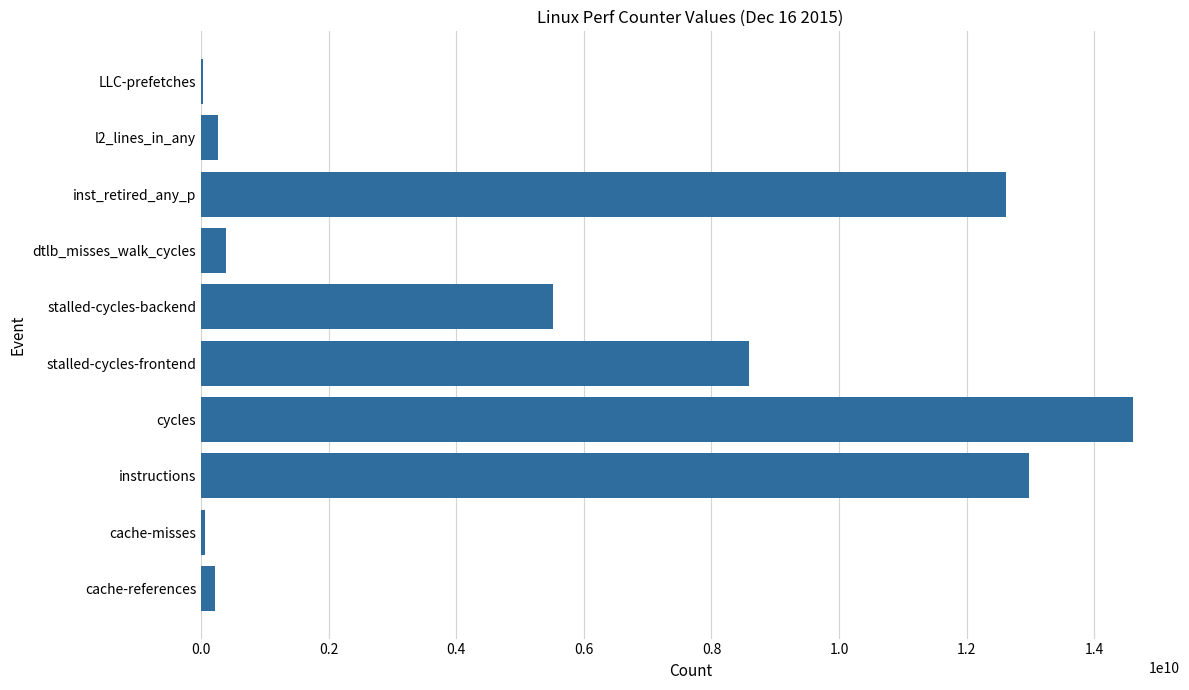

The value at inst_retired_any_p is 12612853961. True or false?

True